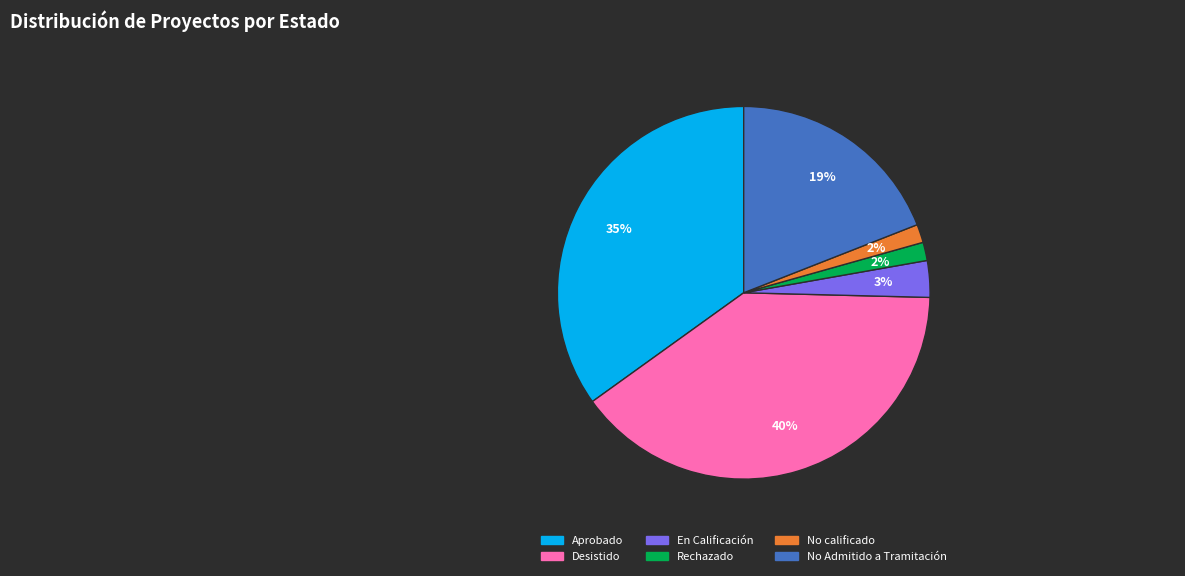

Which slice is the largest?

Desistido